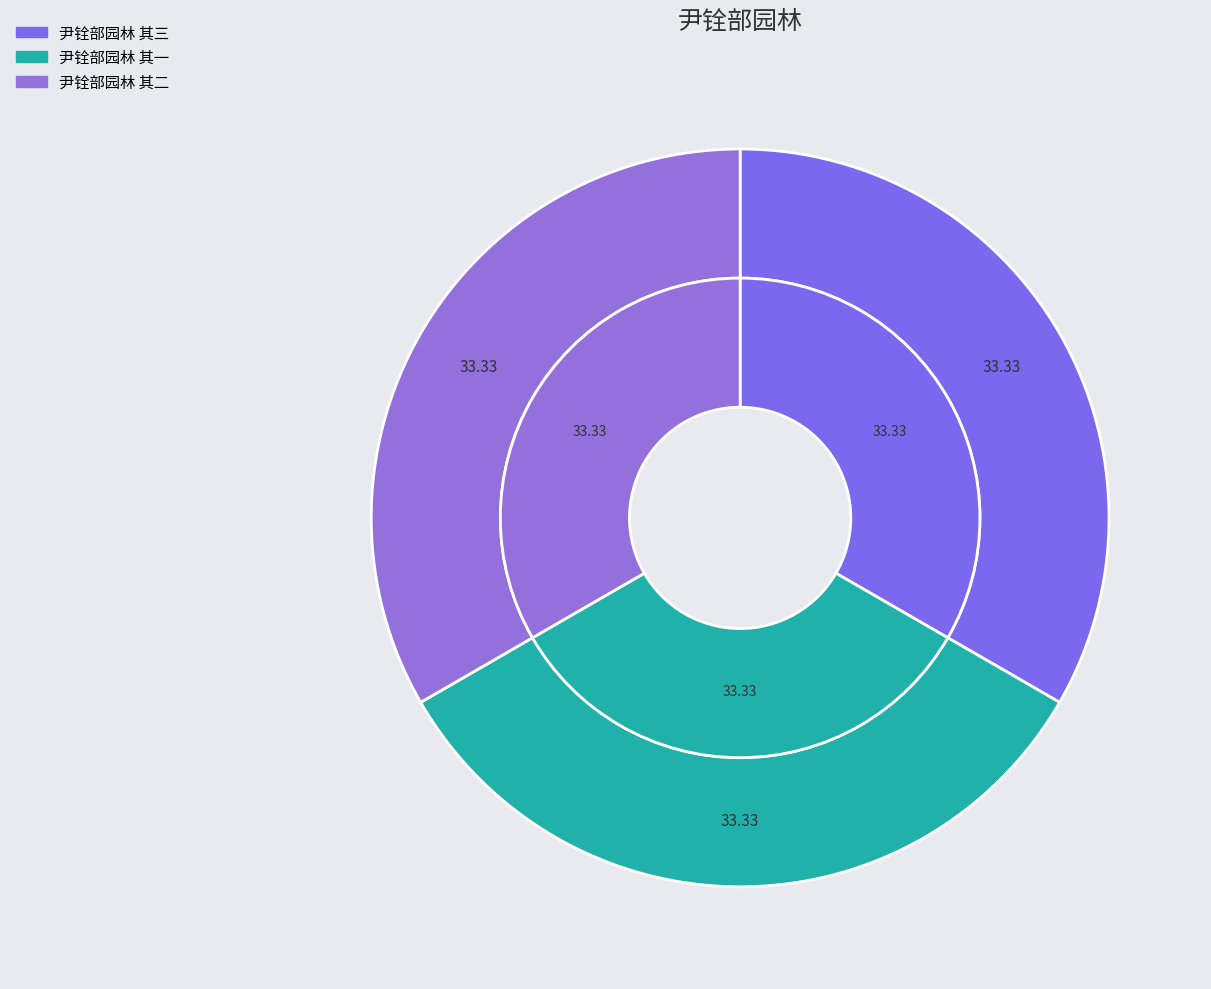

True or false: 尹铨部园林 其一 accounts for 33% of the total.

True